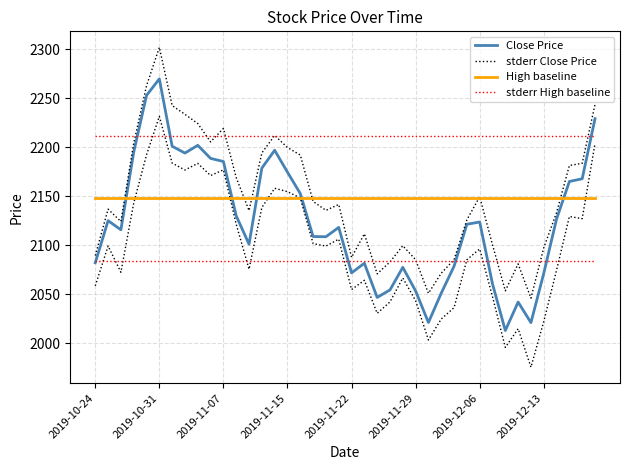

True or false: stderr High baseline and High baseline intersect in this chart.

False